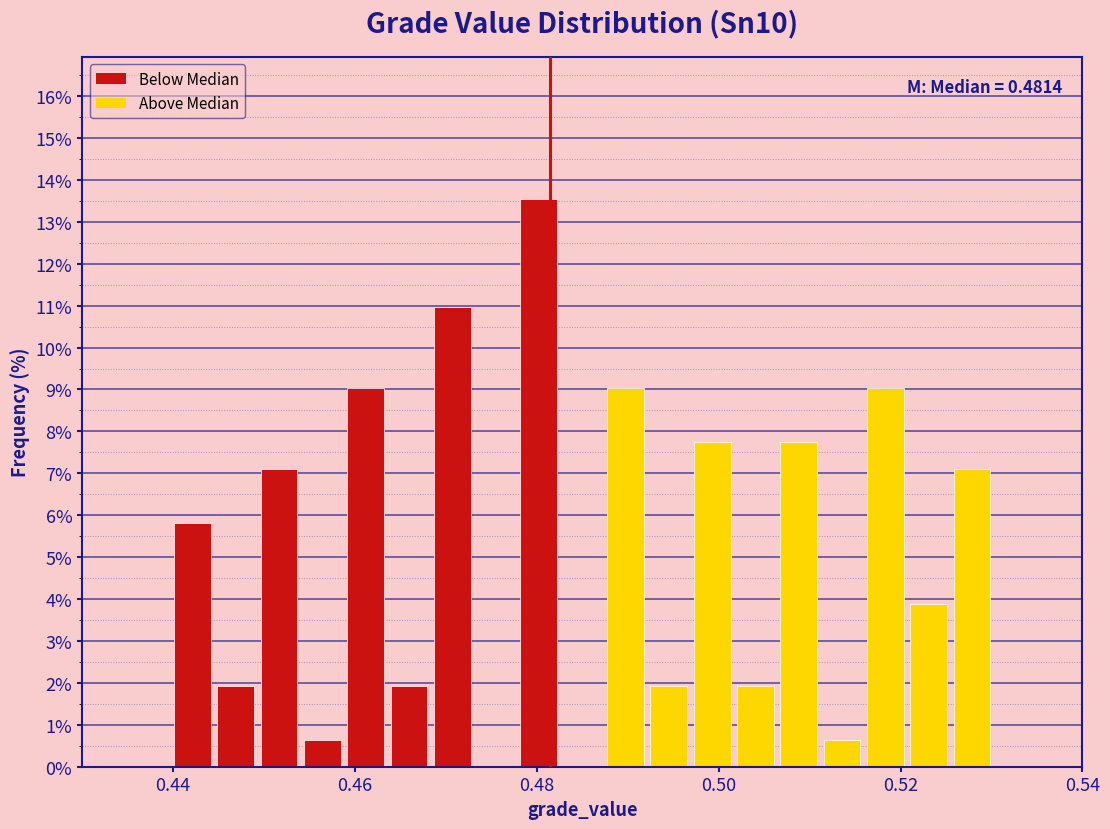

Around what value on the x-axis is the tallest bar? Give the approximate position of its centre, as read against the axis.

0.480